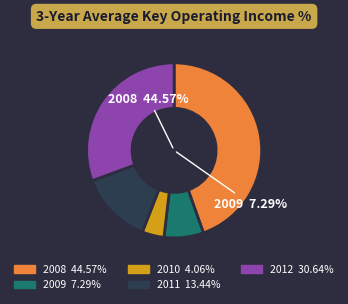

To the nearest percent, what is the average slice percentage?

20%